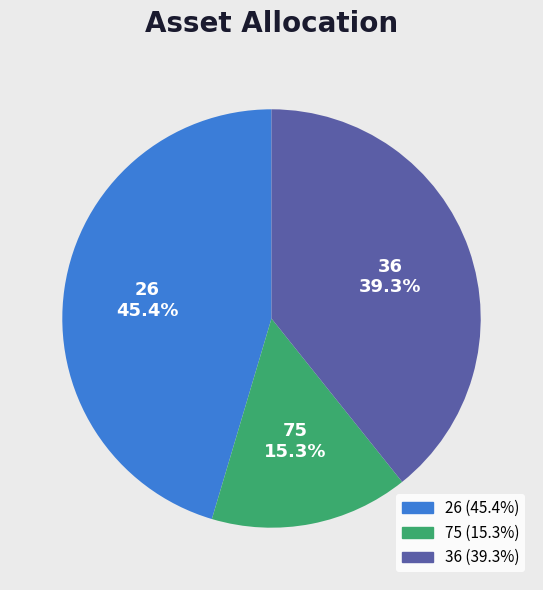

Rank the categories by value from lowest to highest.

75, 36, 26